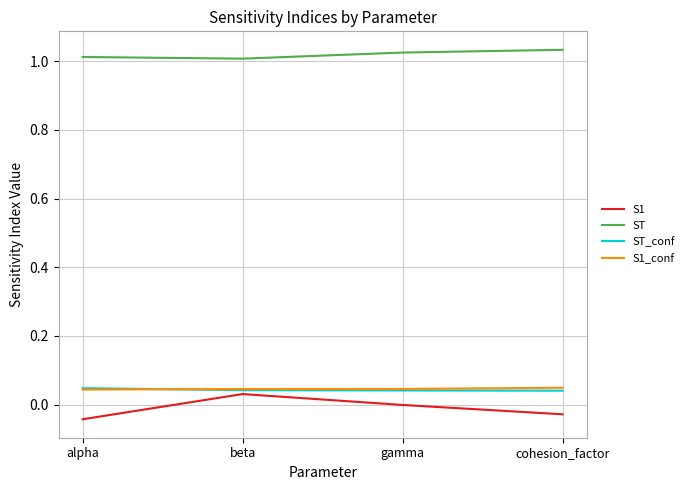

What is the difference between the highest and lowest values at alpha?

1.1